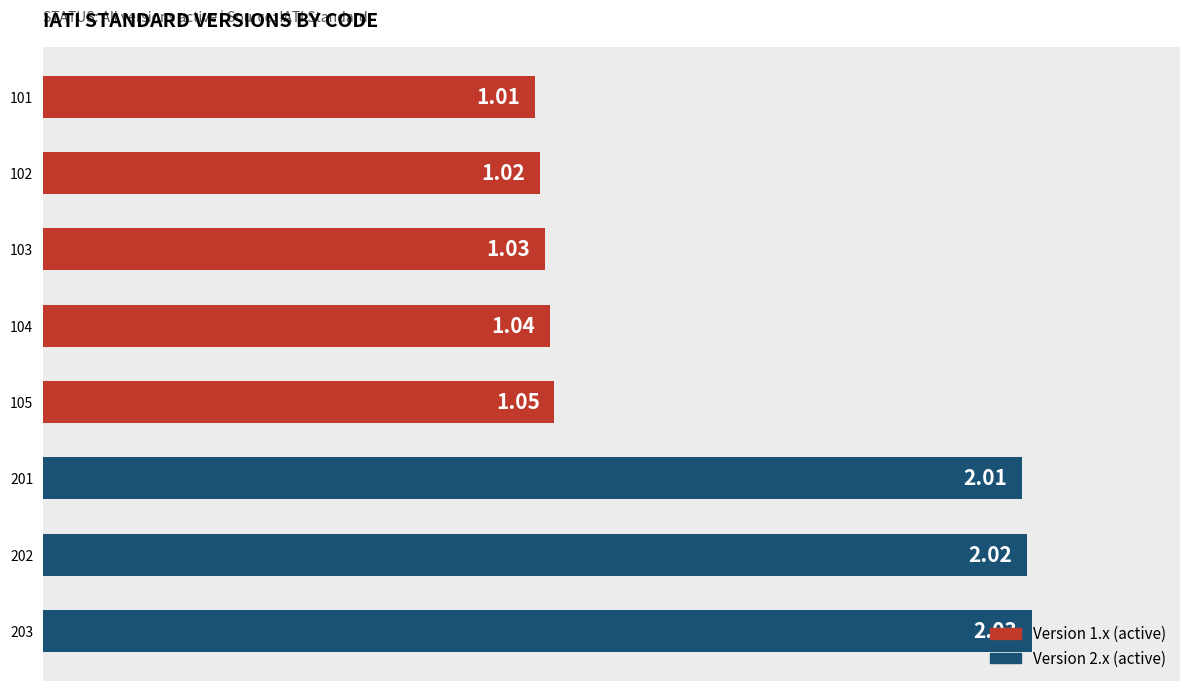

What is the average value?

1.4